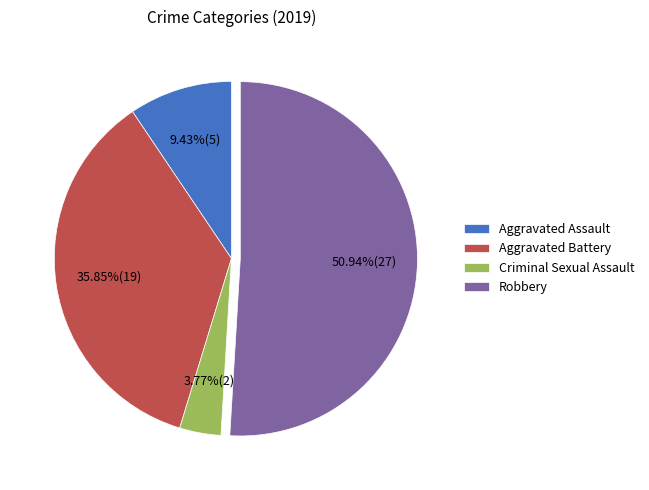

The Robbery slice represents 60% of the pie. True or false?

False